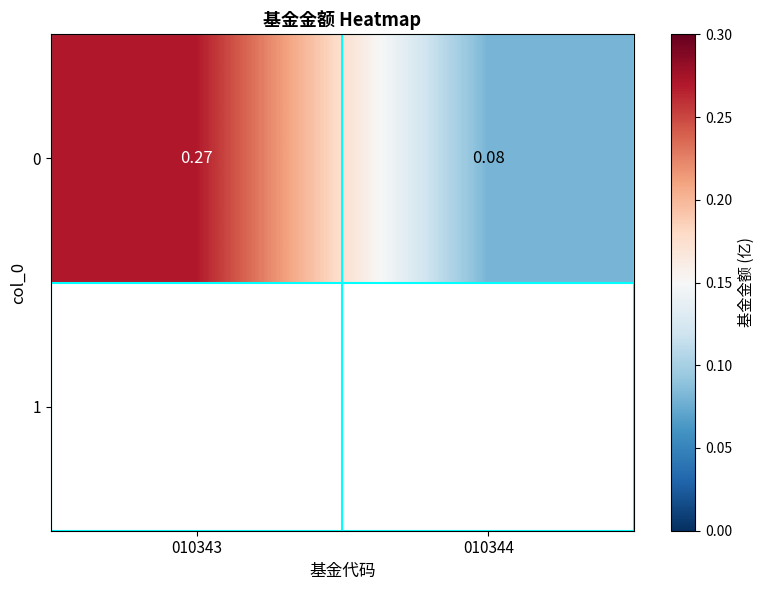

The chart shows a value of 0.1 at 010343. True or false?

False